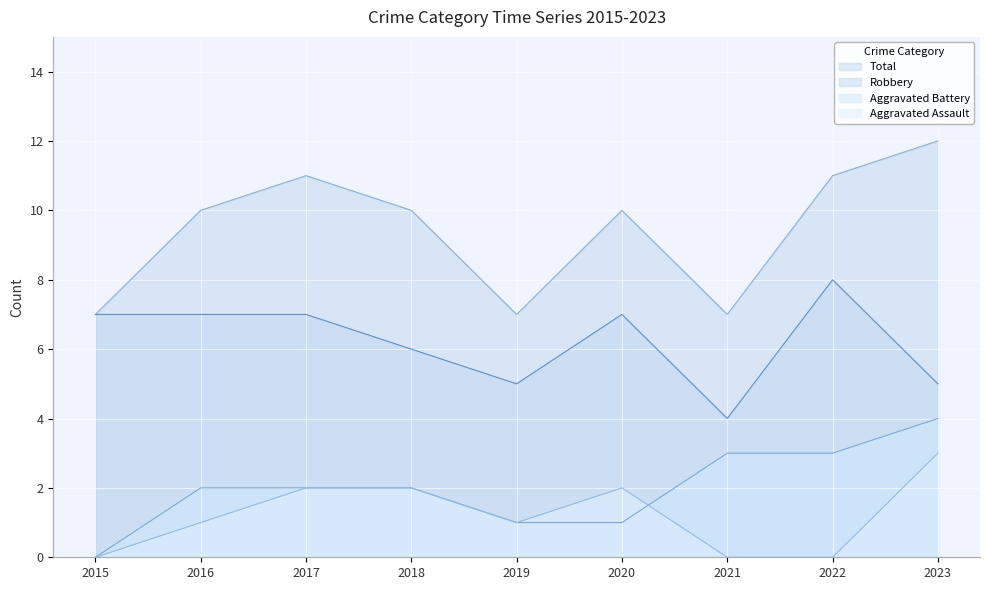

True or false: Total and Aggravated Battery intersect in this chart.

False